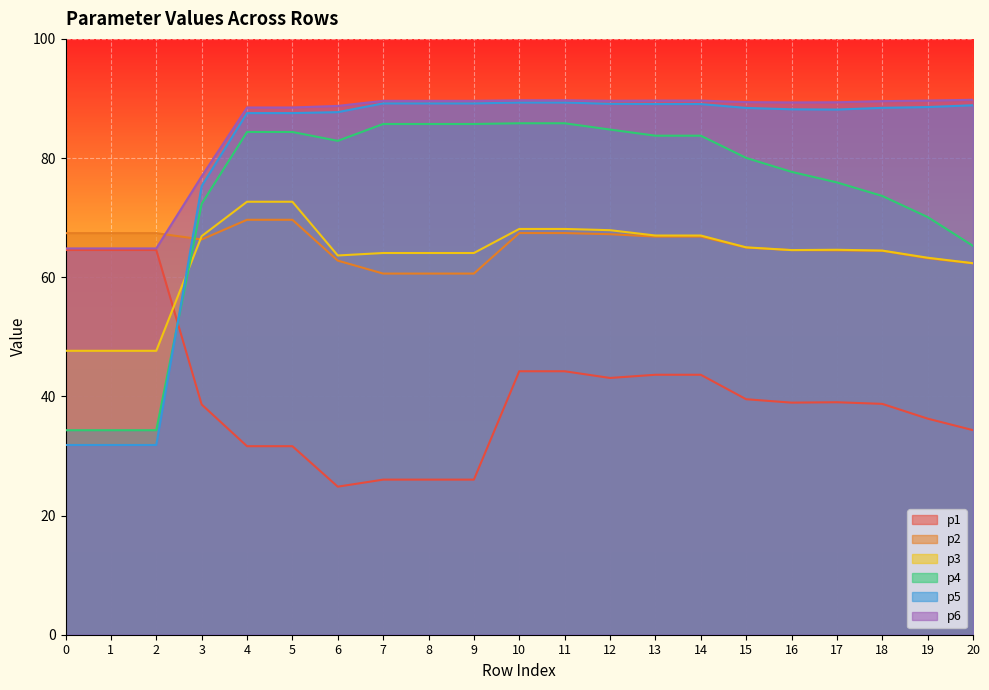

True or false: p4 and p6 cross at least once.

False